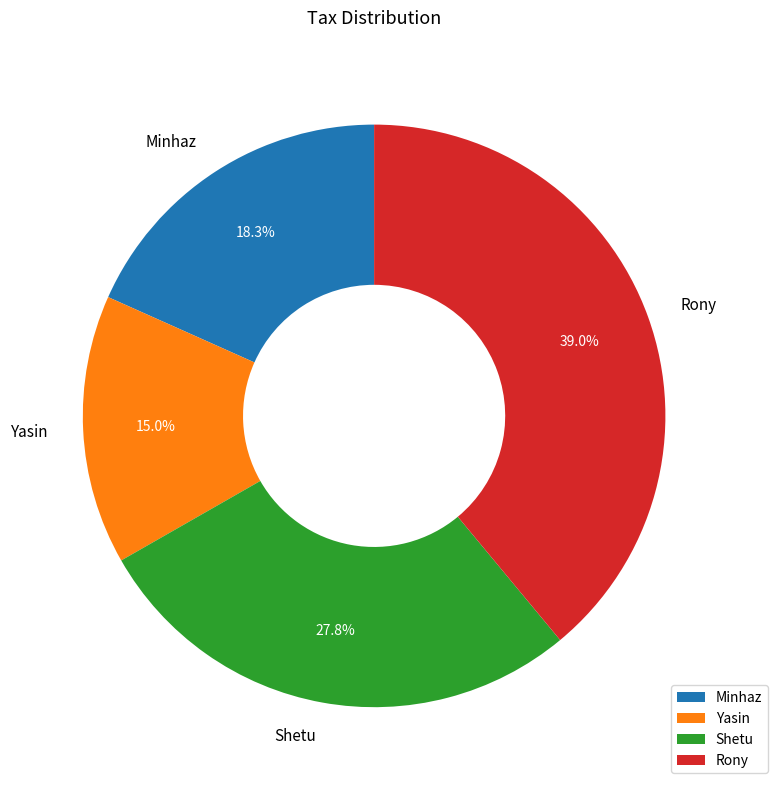

The Rony slice represents 51% of the pie. True or false?

False